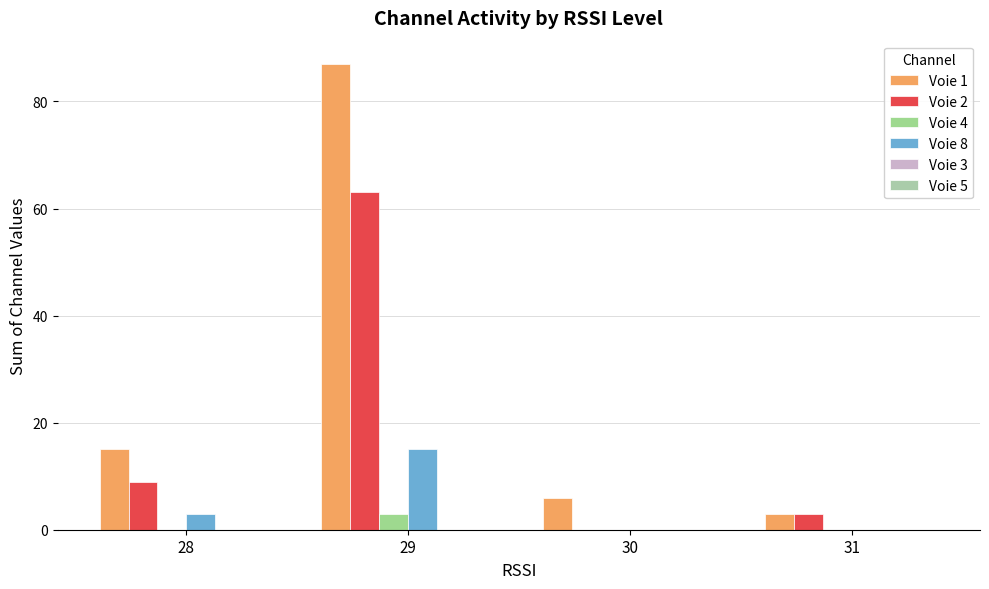

Are the bars horizontal?

No